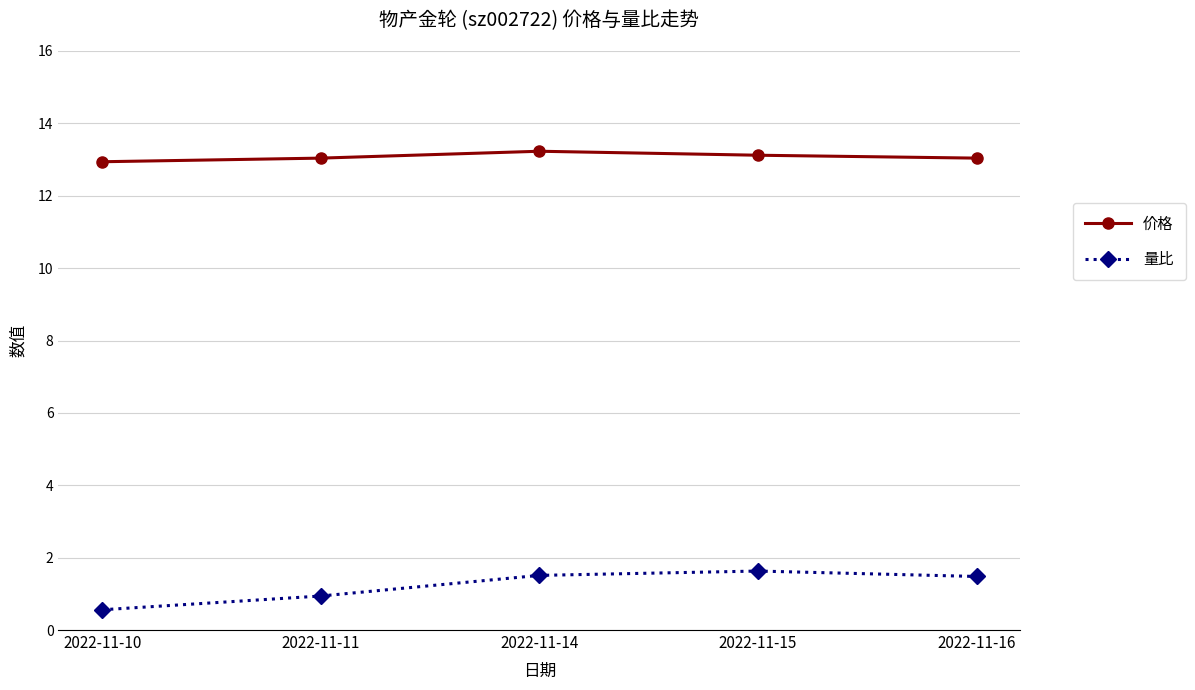

What is the value of the 价格 point at the 1st from the left?

12.9